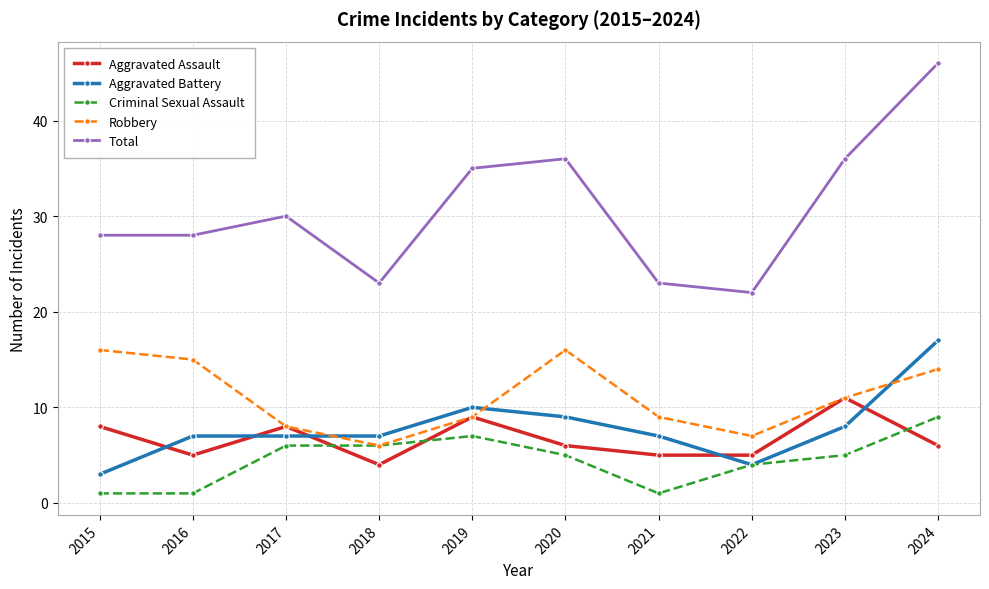

How many distinct data groups are displayed?

5